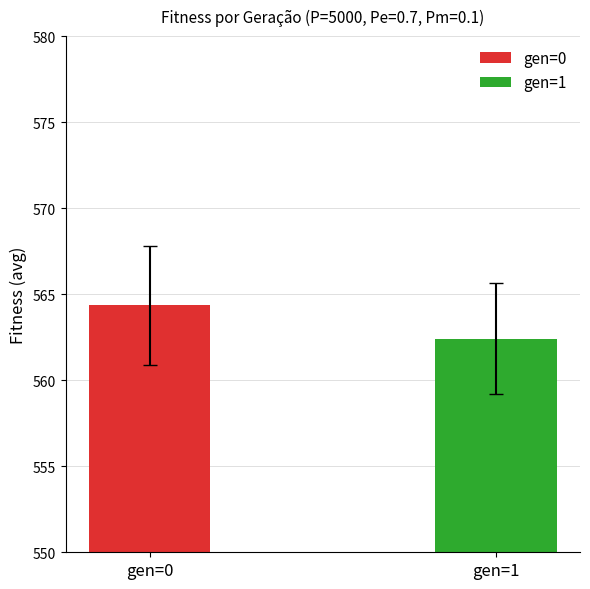

Reading left to right, extract all data points from this chart.

min: gen=0=552.5	gen=1=552.5
max: gen=0=576.2	gen=1=574.5
avg: gen=0=564.3	gen=1=562.4
std: gen=0=3.5	gen=1=3.2